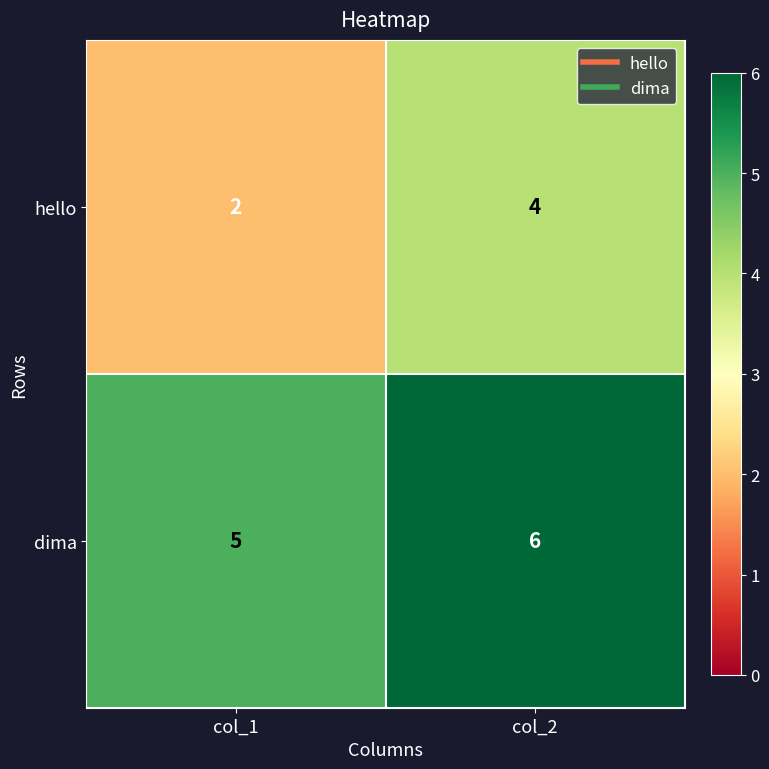

Reading left to right, list all the values displayed in this chart.

hello: 2	4
dima: 5	6